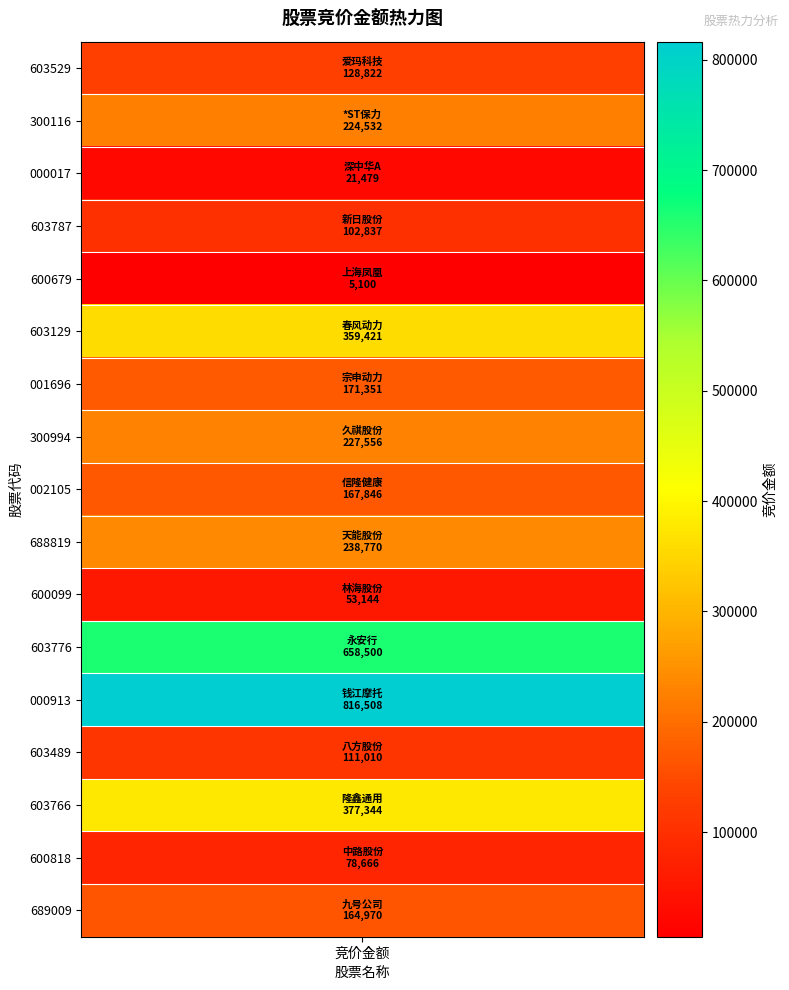

Reading left to right, extract all data points from this chart.

128822	224532	21479	102837	5100	359421	171351	227556	167846	238770	53144	658500	816508	111010	377344	78666	164970